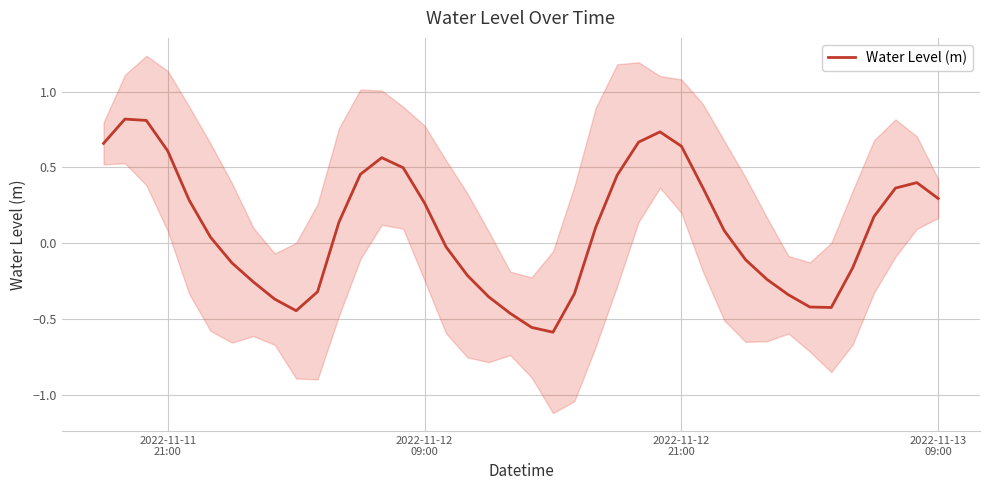

Is this an area chart (filled region under the line)?

No